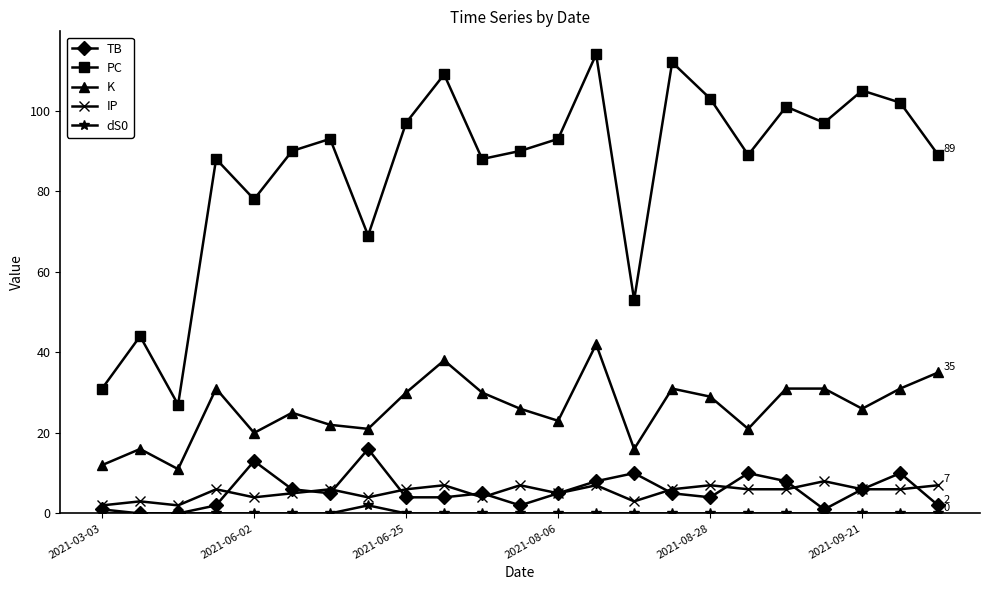

True or false: K and TB intersect in this chart.

False